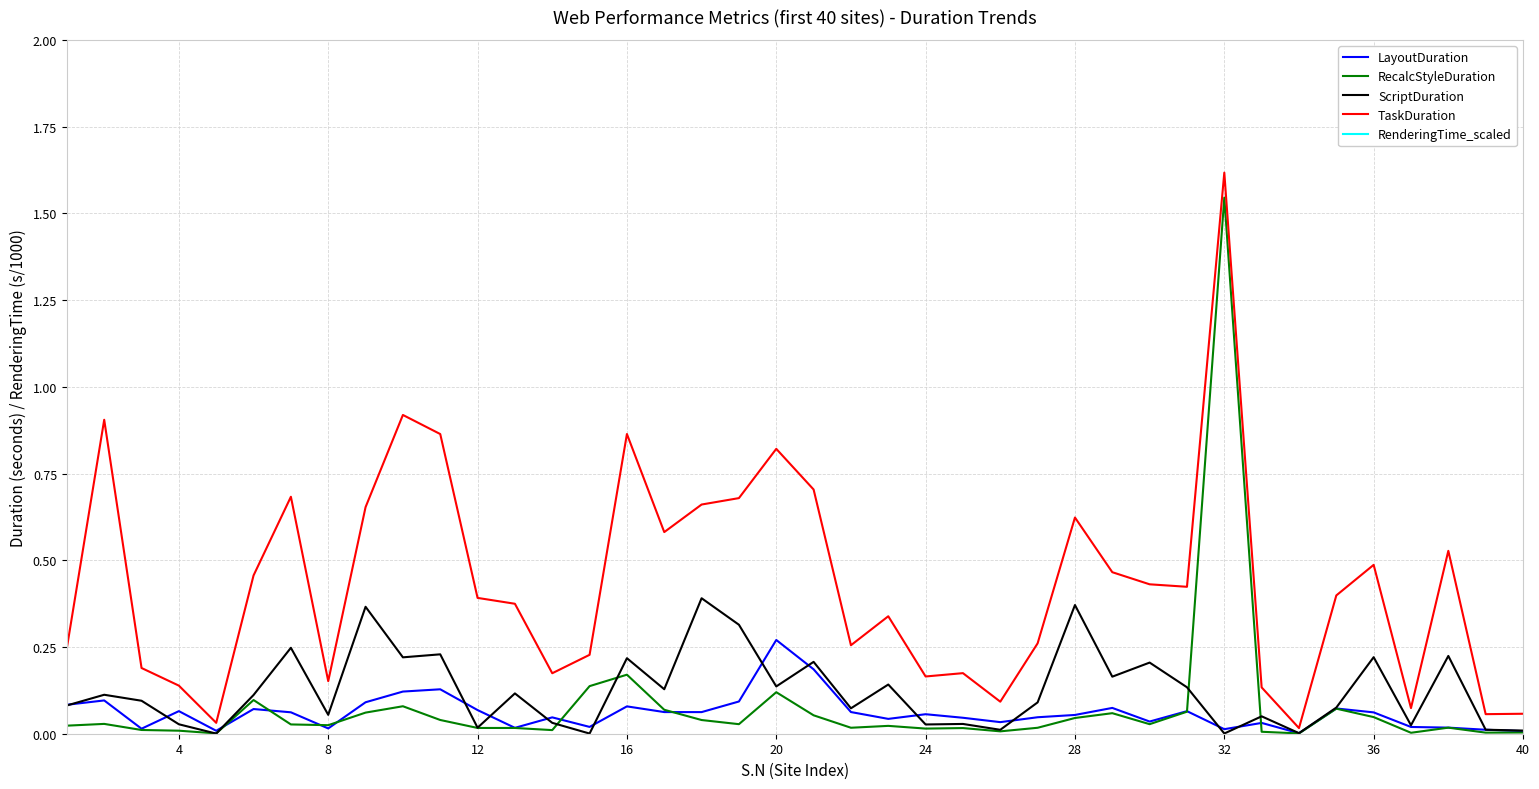

What is the average value of the ScriptDuration series?

0.1